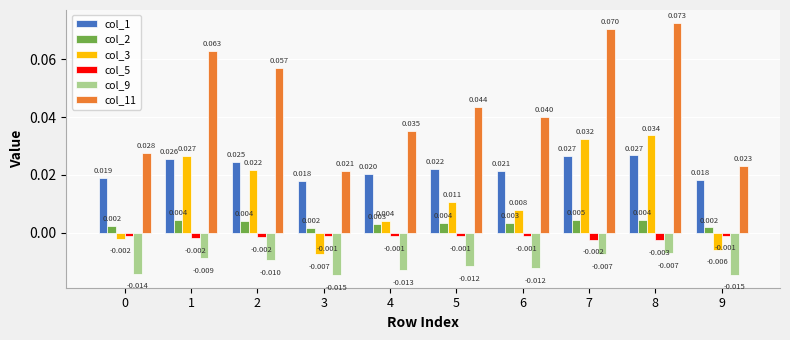

Which series has the largest total across all categories?

col_11